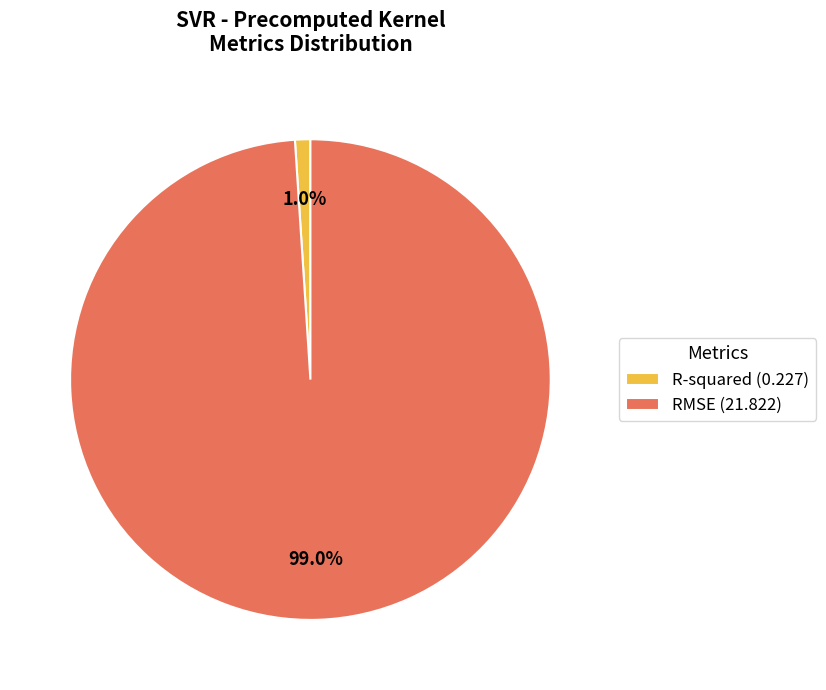

Does RMSE represent more than half of the total?

Yes